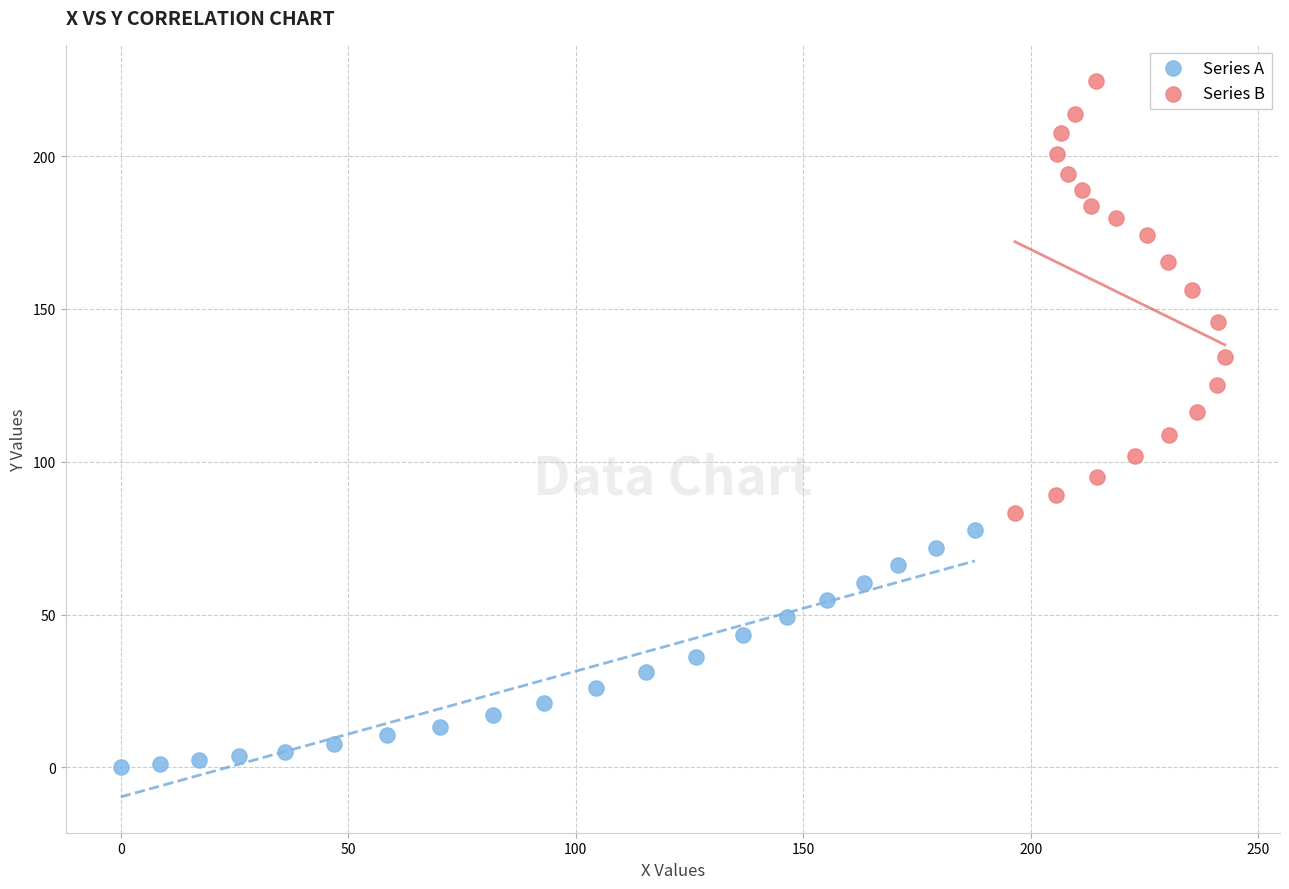

Which series has the largest Y range (max minus min)?

Series B